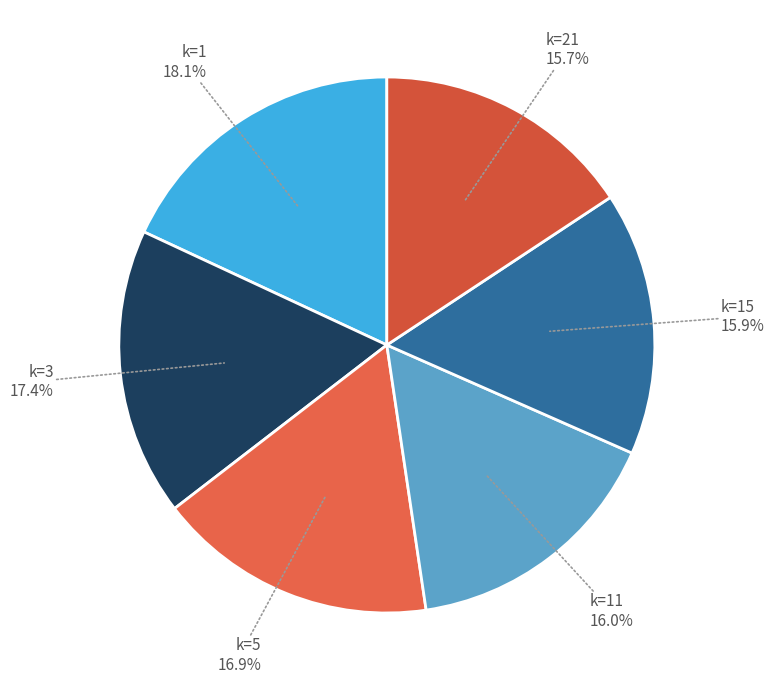

Is the sum of k=21 and k=5 greater than half?

No